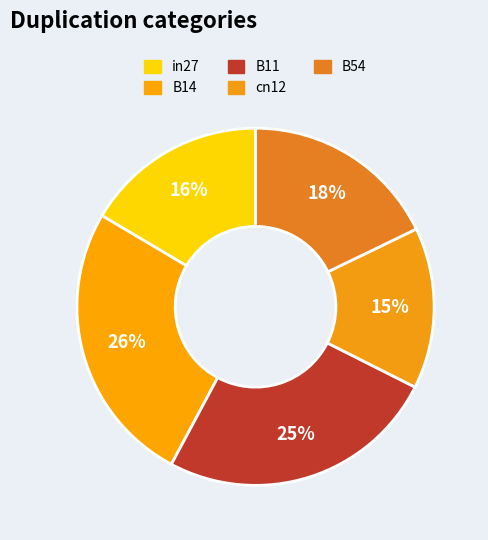

Rank the categories by value from highest to lowest.

B14, B11, B54, in27, cn12